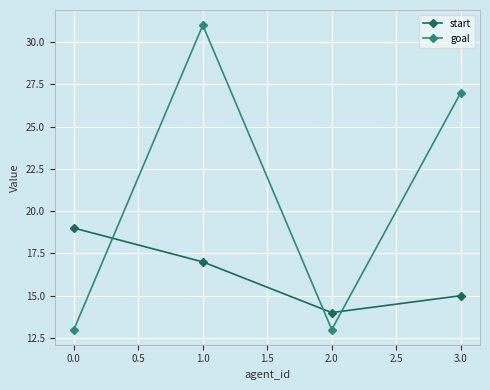

What is the greatest value displayed?

31